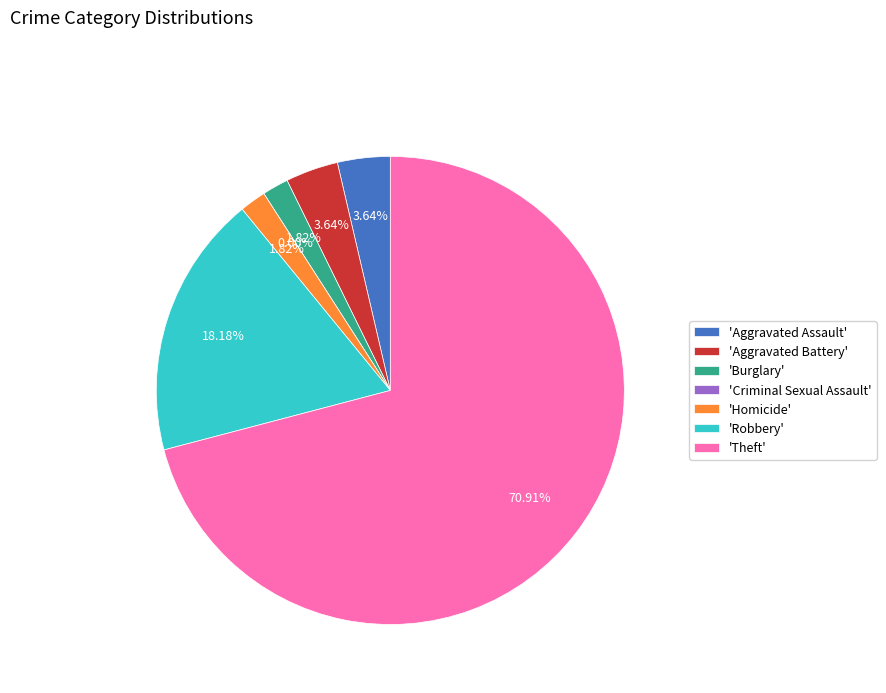

To the nearest percent, what is the difference between the Burglary and Robbery slice percentages?

16%